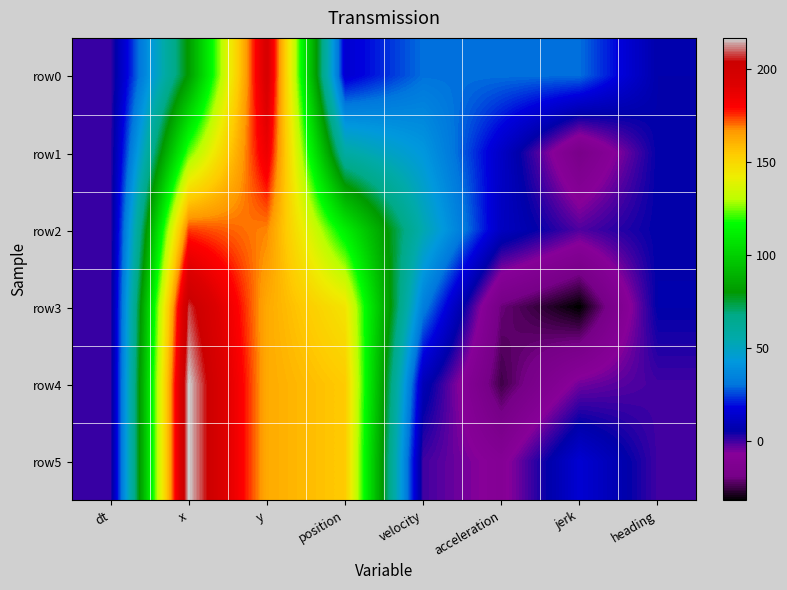

What is the minimum value shown in the chart?

-31.7